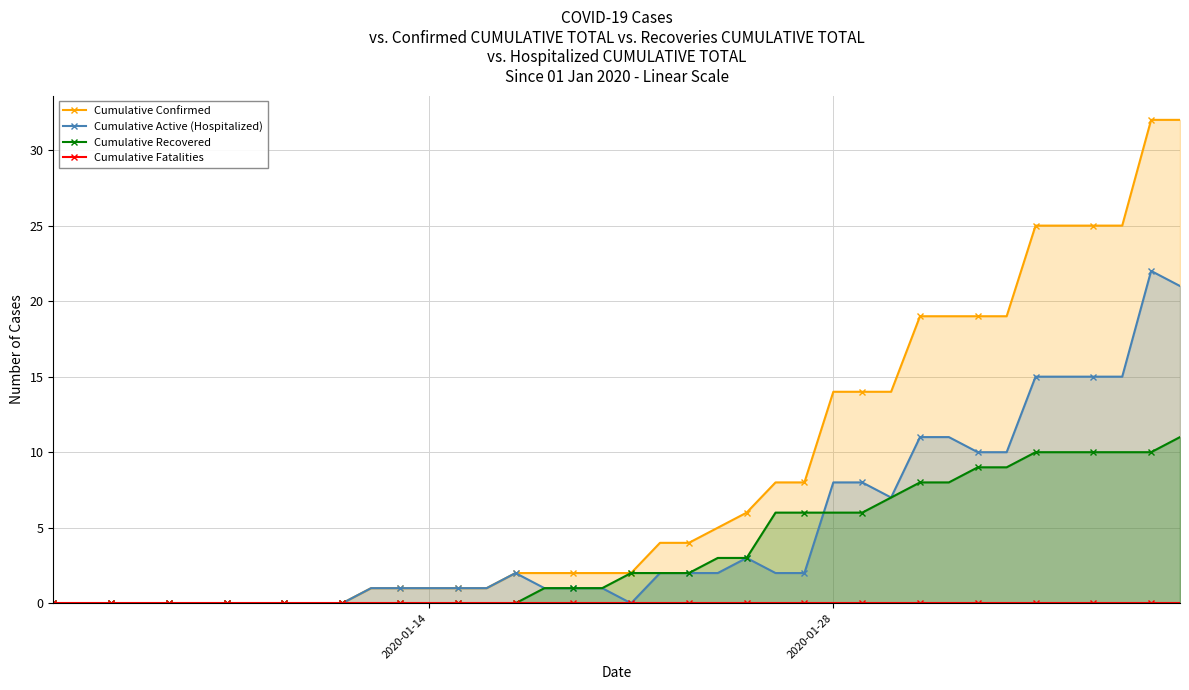

True or false: Cumulative Active (Hospitalized) has more than 1 interior local peaks.

True